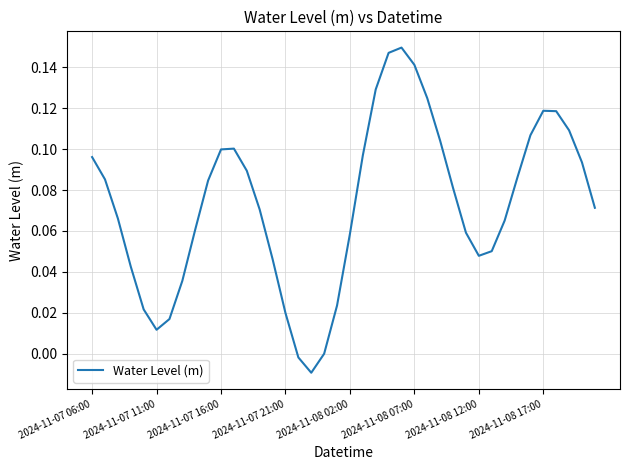

What is the sum of all values?

2.9